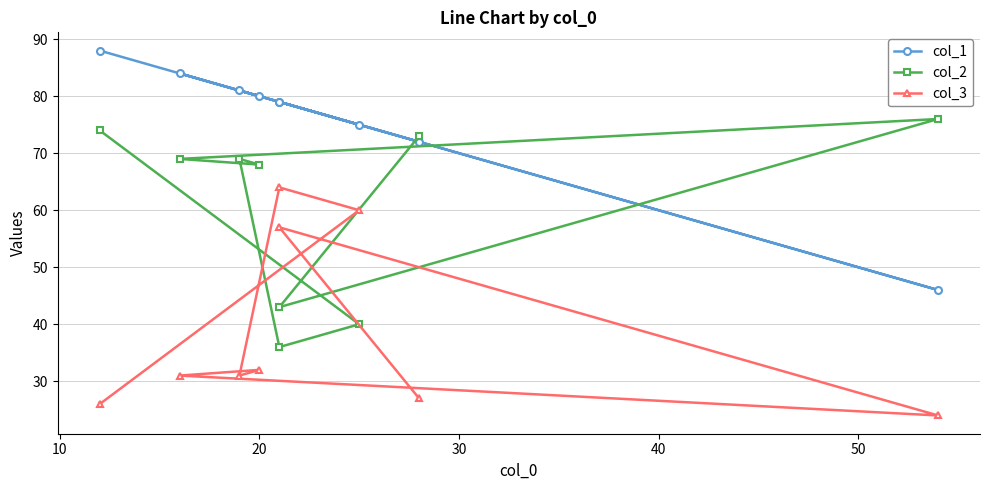

What is the difference between the maximum and minimum values in the col_1 series?

42